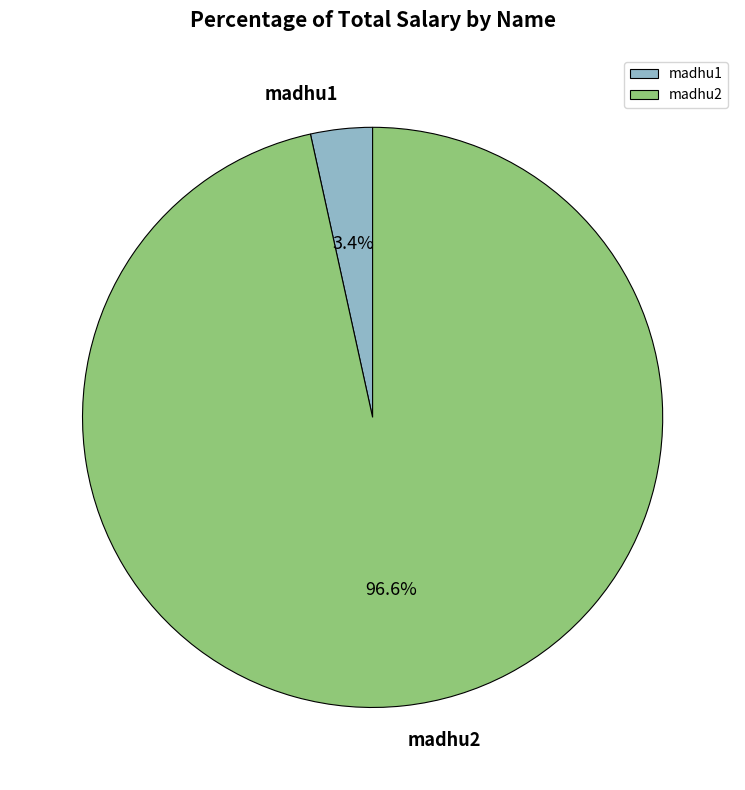

What percentage is the madhu1 slice, to the nearest percent?

3%